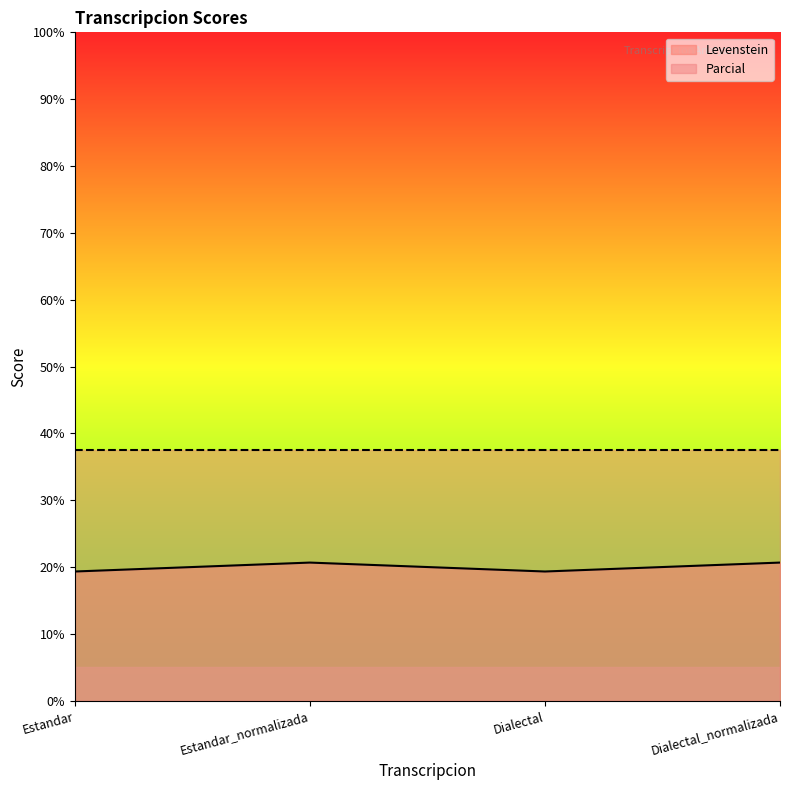

True or false: the data shows 30.9 at Estandar_normalizada.

False